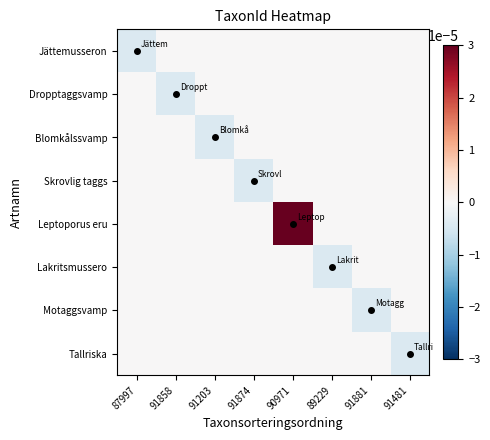

Rank the series by their maximum value, from lowest to highest.

Jättemusseron, Dropptaggsvamp, Blomkålssvamp, Skrovlig taggs, Lakritsmussero, Motaggsvamp, Tallriska, Leptoporus eru